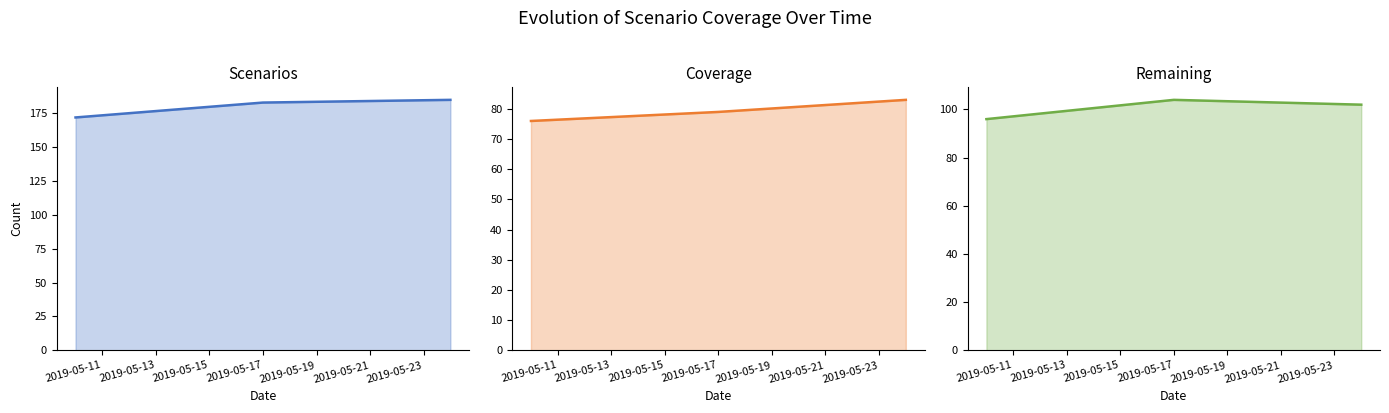

Is the value of Remaining at 2019-05-13 greater than the value of Coverage at 2019-05-11?

Yes